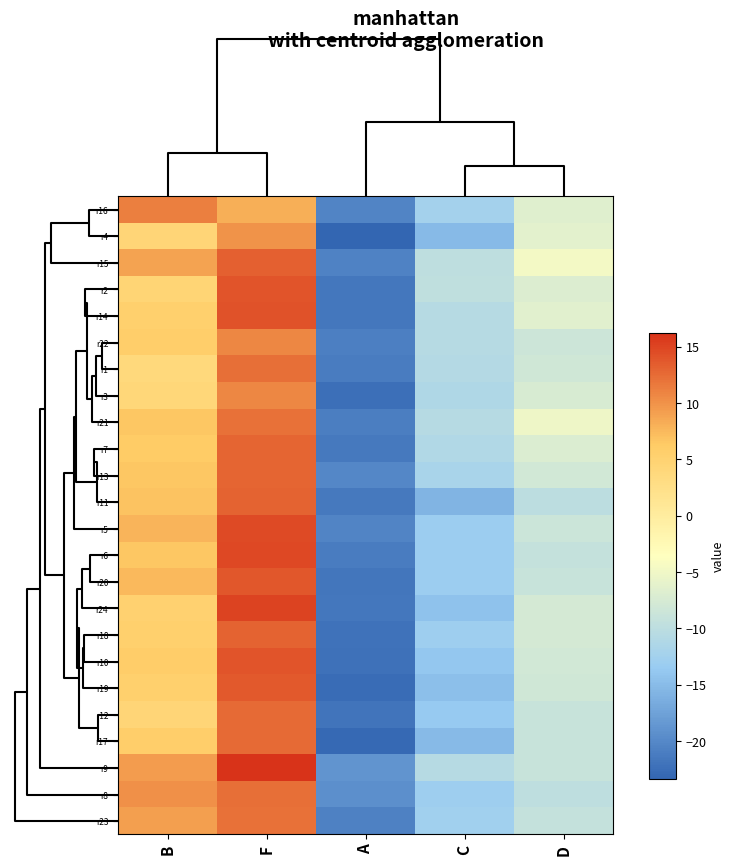

Count the number of categories in the chart.

5